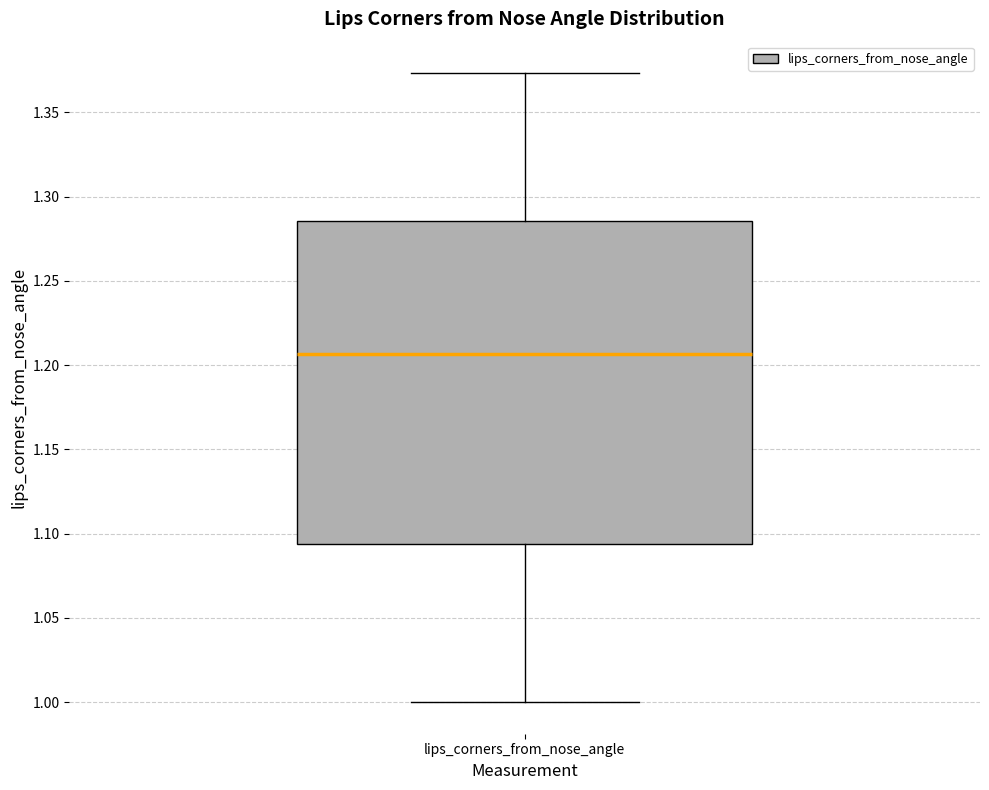

Transcribe this box plot: give where the median line is, the range the box spans, and where the two whiskers end, as read against the y-axis. The values are not printed on the chart, so give them approximately, as read against the axis.

median 1.205, box 1.095 to 1.285, whiskers 1.000 to 1.375